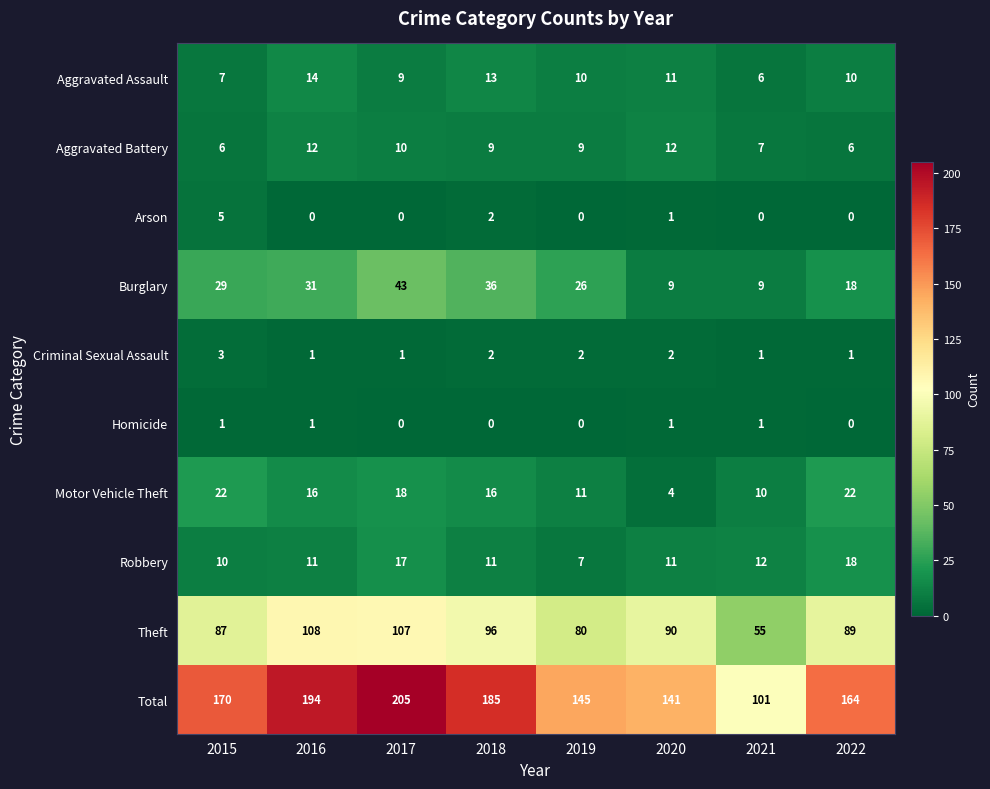

At which category is the sum across all series the highest?

2017